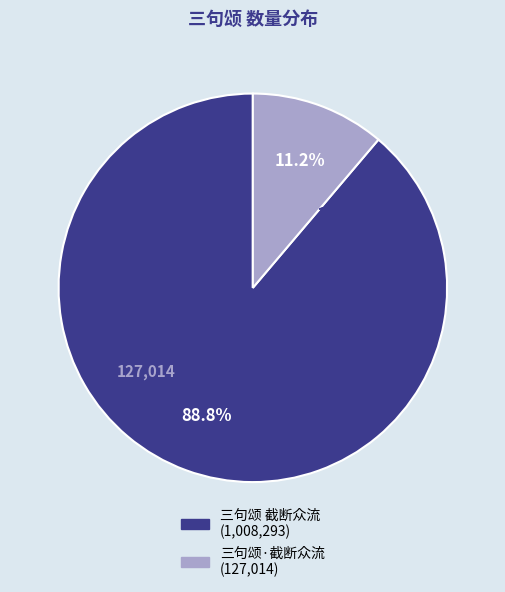

To the nearest percent, what is the combined percentage of 三句颂·截断众流 and 三句颂 截断众流?

100%